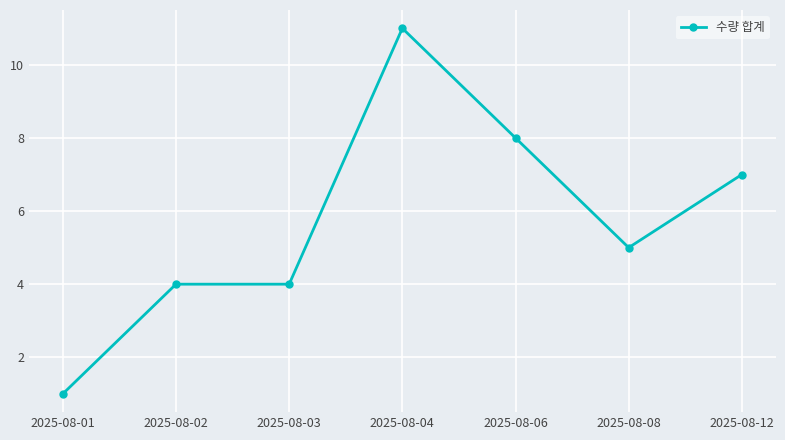

Which label corresponds to the smallest value in the chart?

2025-08-01